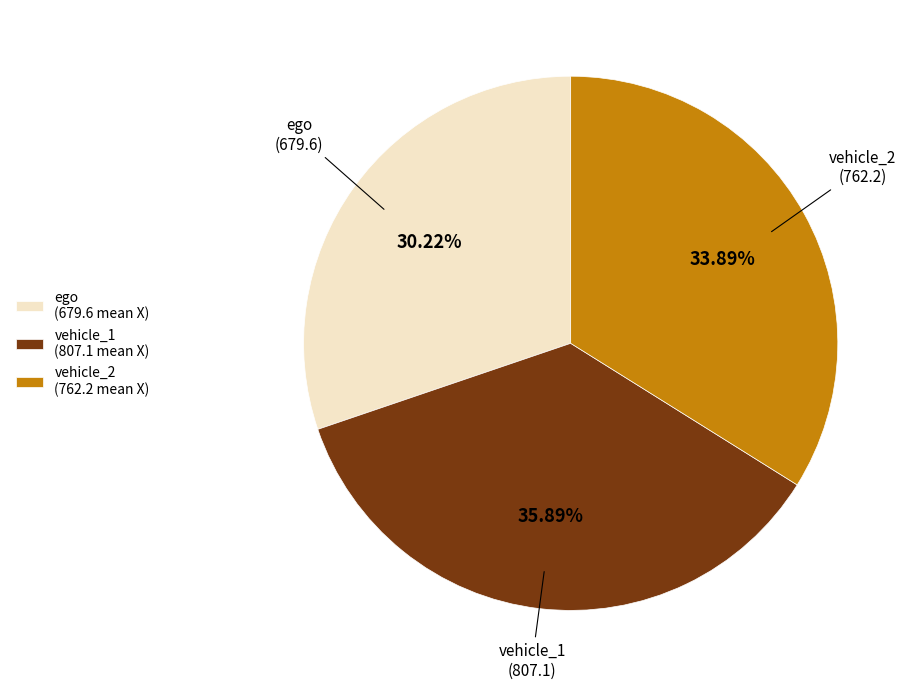

The vehicle_1 slice represents 51% of the pie. True or false?

False